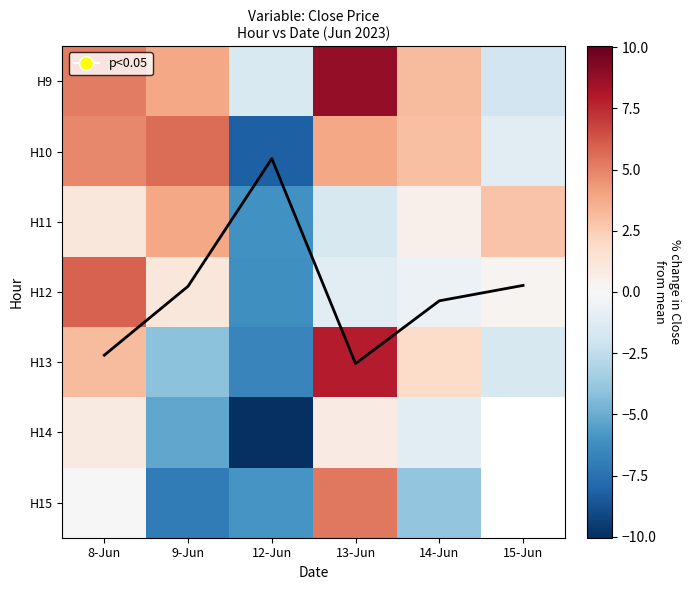

What is the greatest value displayed?

8.9